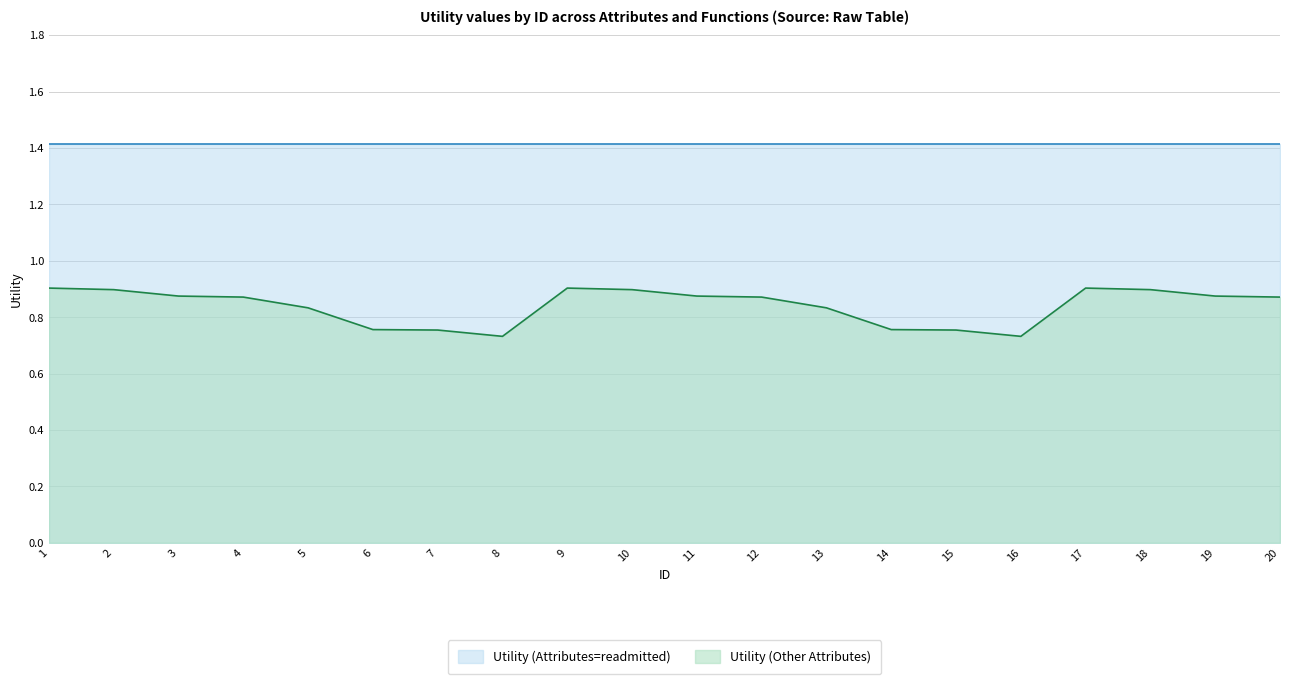

Where is the first local maximum?

9